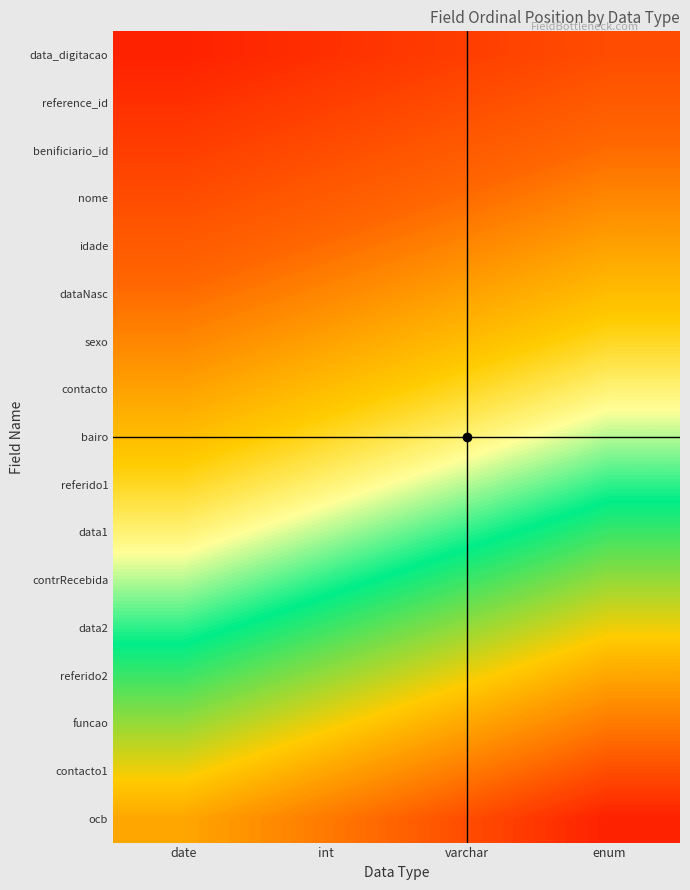

Between enum and date, which is larger?

enum